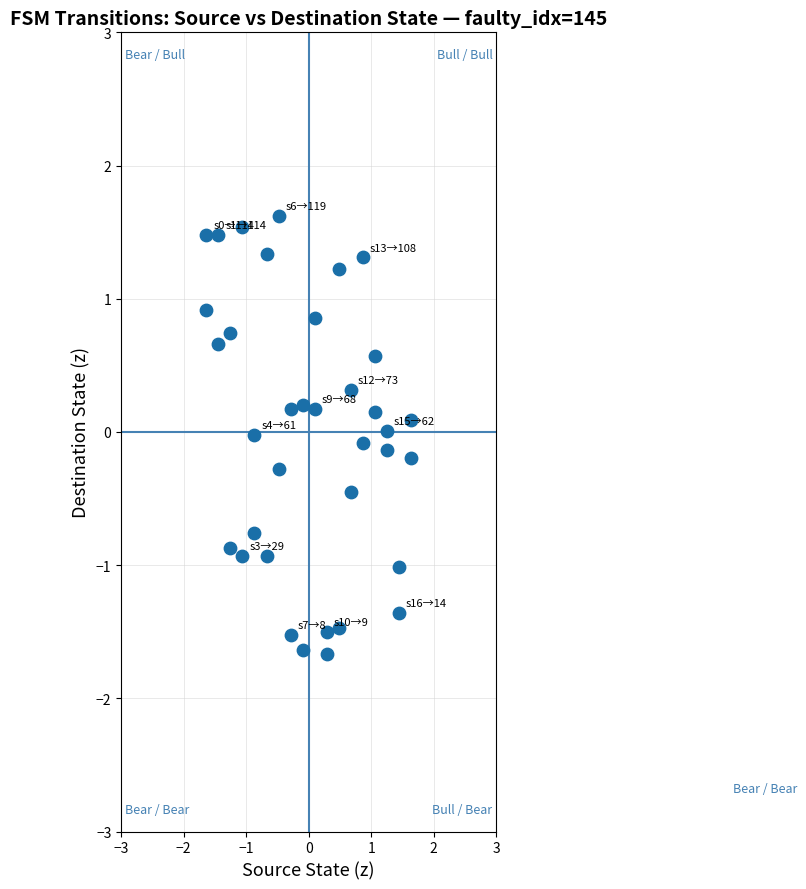

What is the range of Y values (max minus min)?

3.3